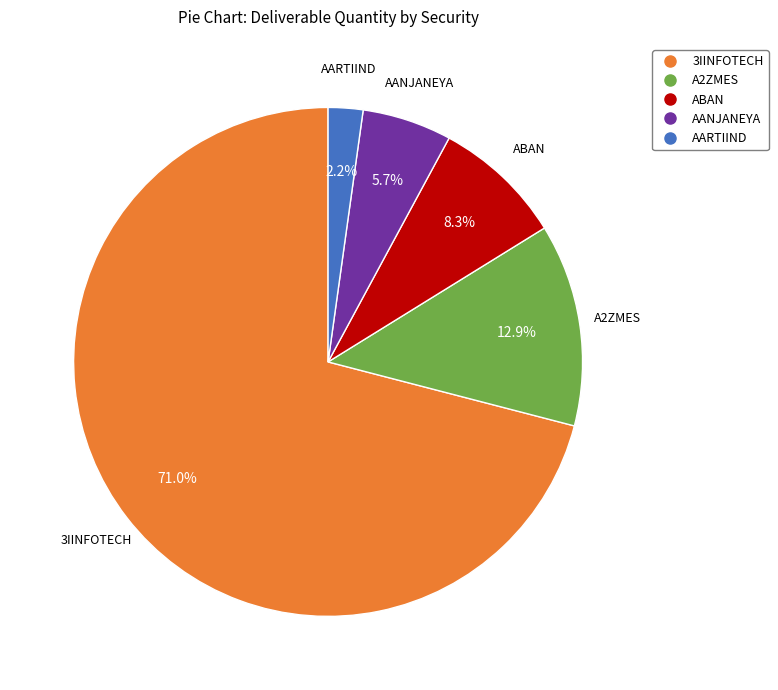

Is there a majority slice in this chart?

Yes